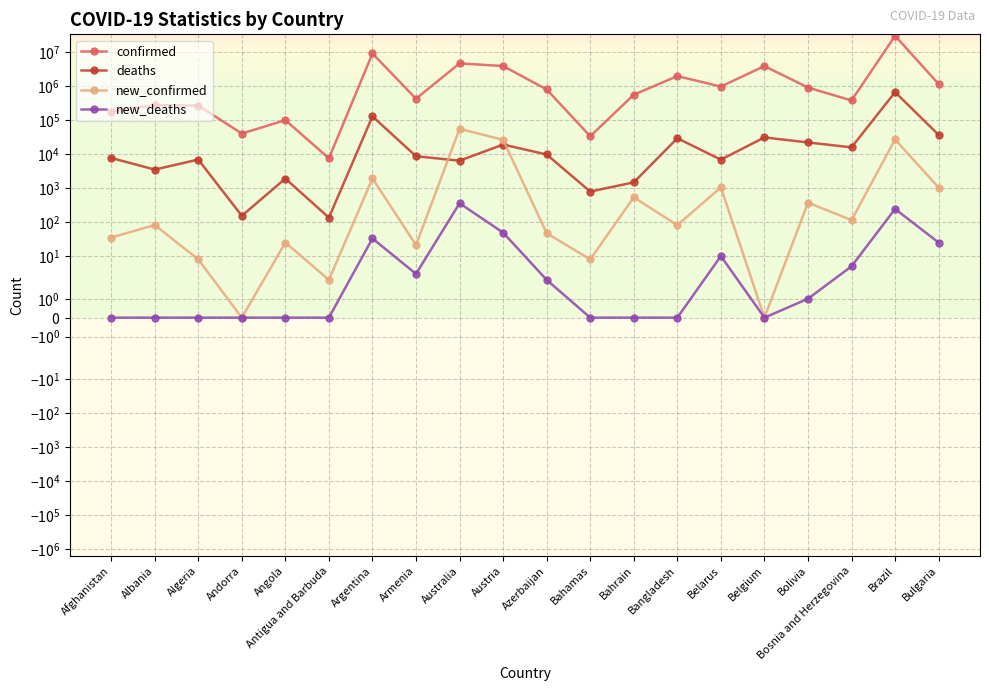

How many interior local valleys does the confirmed series have?

6